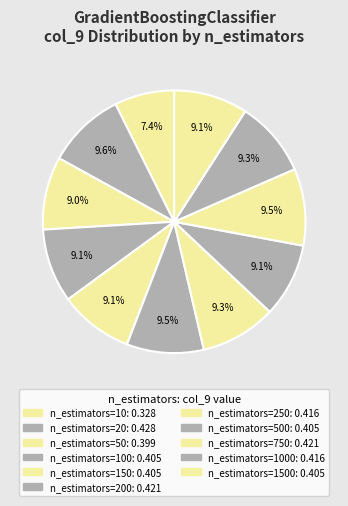

Count the number of slices in the pie.

11